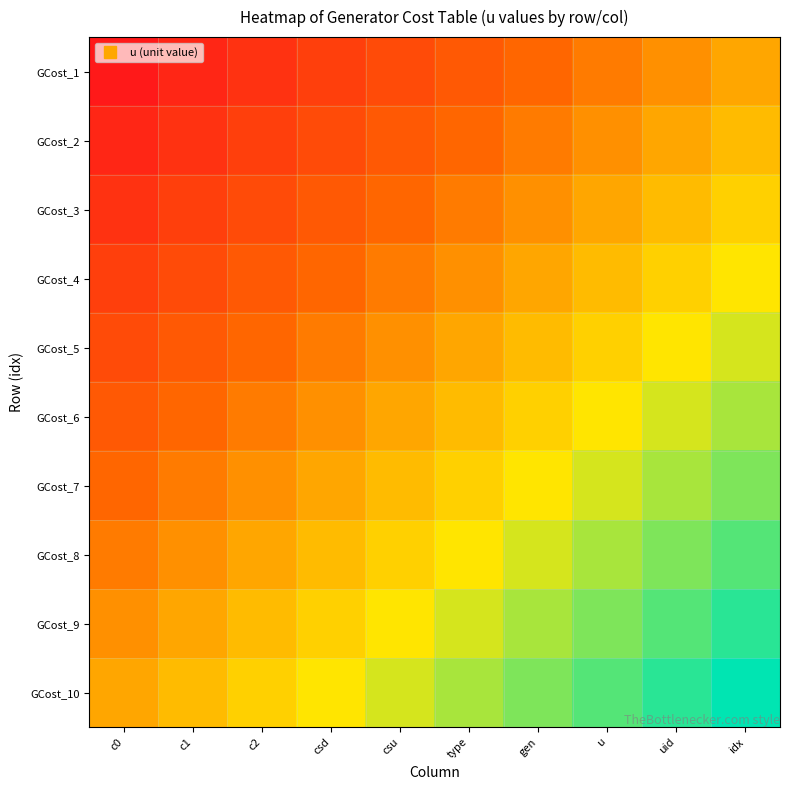

Reading right to left, extract all data points from this chart.

GCost_1: idx=0.5	uid=0.4	u=0.4	gen=0.3	type=0.3	csu=0.2	csd=0.2	c2=0.1	c1=0.1	c0=0.0
GCost_2: idx=0.6	uid=0.5	u=0.4	gen=0.4	type=0.3	csu=0.3	csd=0.2	c2=0.2	c1=0.1	c0=0.1
GCost_3: idx=0.6	uid=0.6	u=0.5	gen=0.4	type=0.4	csu=0.3	csd=0.3	c2=0.2	c1=0.2	c0=0.1
GCost_4: idx=0.7	uid=0.6	u=0.6	gen=0.5	type=0.4	csu=0.4	csd=0.3	c2=0.3	c1=0.2	c0=0.2
GCost_5: idx=0.7	uid=0.7	u=0.6	gen=0.6	type=0.5	csu=0.4	csd=0.4	c2=0.3	c1=0.3	c0=0.2
GCost_6: idx=0.8	uid=0.7	u=0.7	gen=0.6	type=0.6	csu=0.5	csd=0.4	c2=0.4	c1=0.3	c0=0.3
GCost_7: idx=0.8	uid=0.8	u=0.7	gen=0.7	type=0.6	csu=0.6	csd=0.5	c2=0.4	c1=0.4	c0=0.3
GCost_8: idx=0.9	uid=0.8	u=0.8	gen=0.7	type=0.7	csu=0.6	csd=0.6	c2=0.5	c1=0.4	c0=0.4
GCost_9: idx=0.9	uid=0.9	u=0.8	gen=0.8	type=0.7	csu=0.7	csd=0.6	c2=0.6	c1=0.5	c0=0.4
GCost_10: idx=1.0	uid=0.9	u=0.9	gen=0.8	type=0.8	csu=0.7	csd=0.7	c2=0.6	c1=0.6	c0=0.5